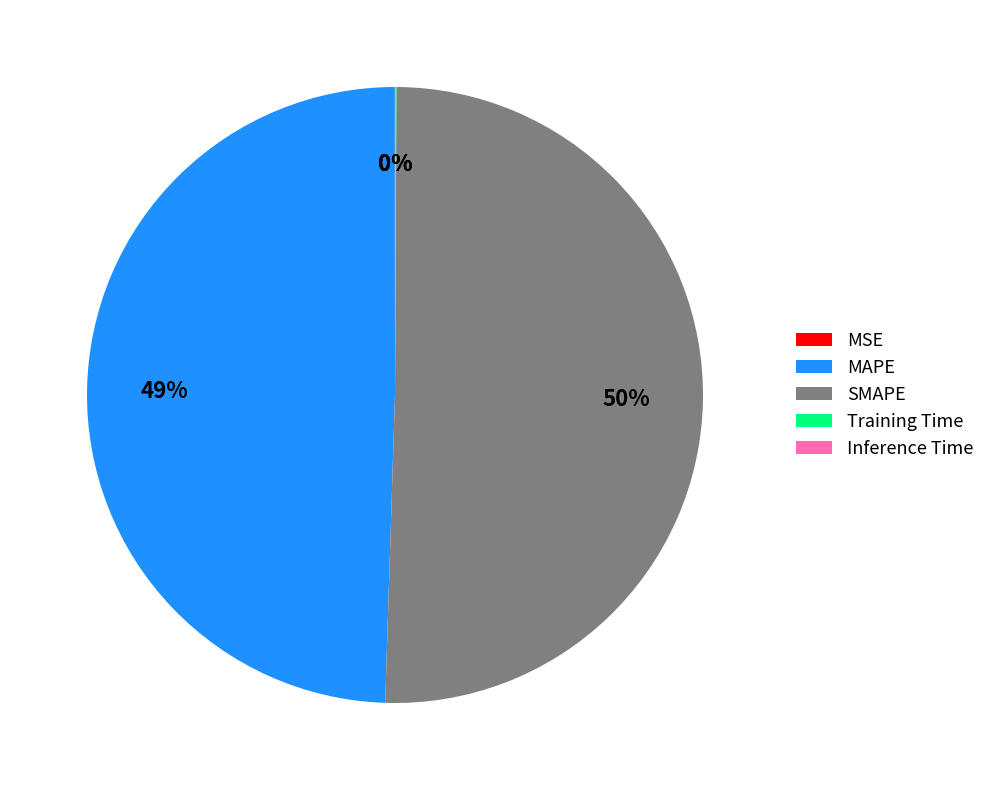

Approximately how many times larger is the value at SMAPE compared to MAPE?

1.0